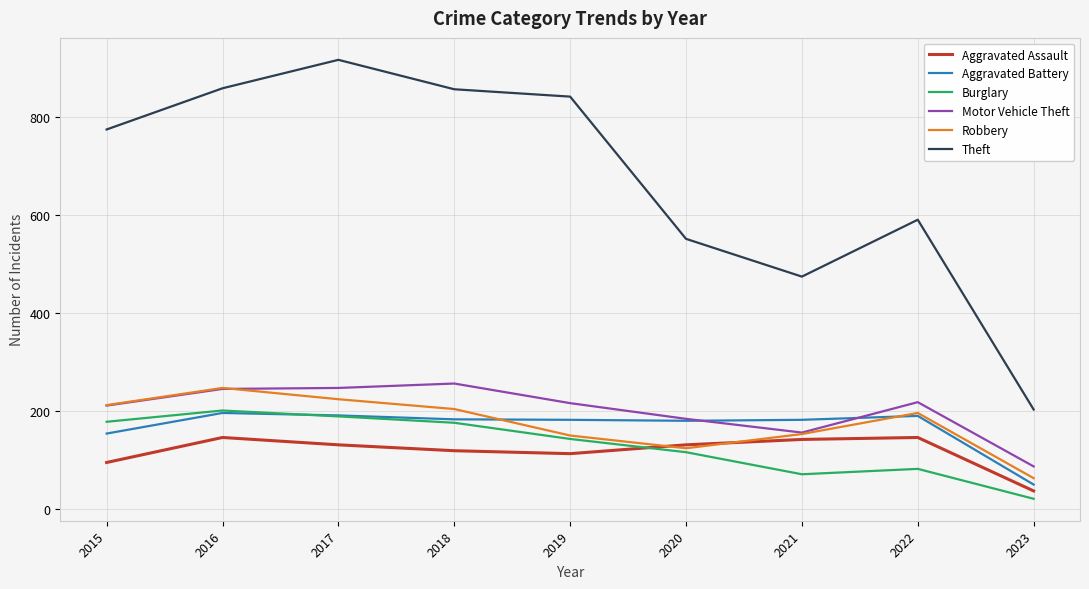

The value of Robbery at 2023 is 63. True or false?

True